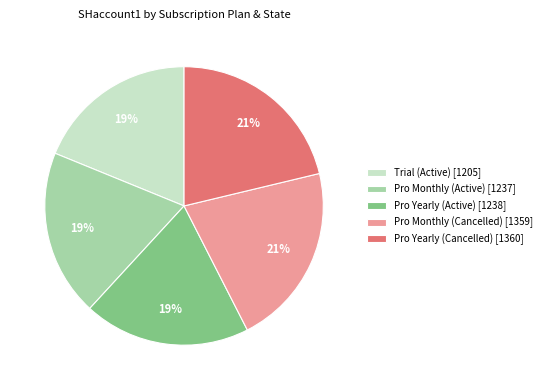

The Pro Yearly (Active) [1238] slice represents 19% of the pie. True or false?

True